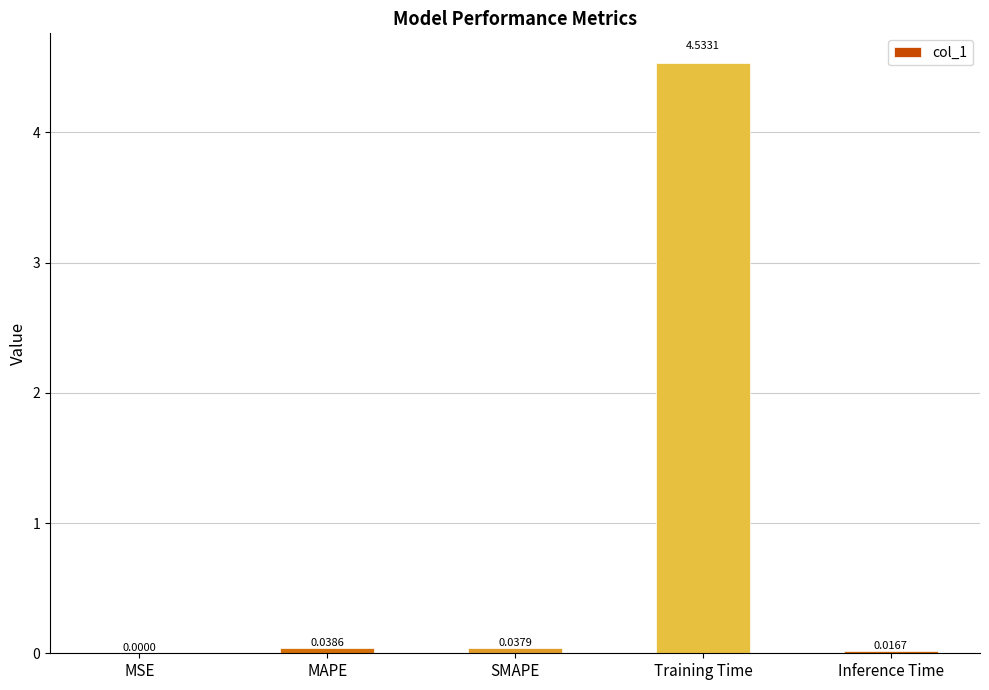

Which label corresponds to the largest value in the chart?

Training Time